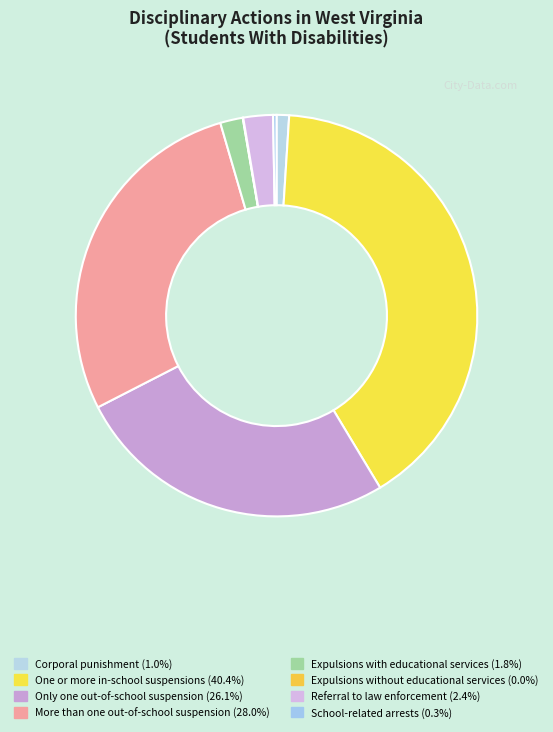

True or false: More than one out-of-school suspension accounts for 28% of the total.

True